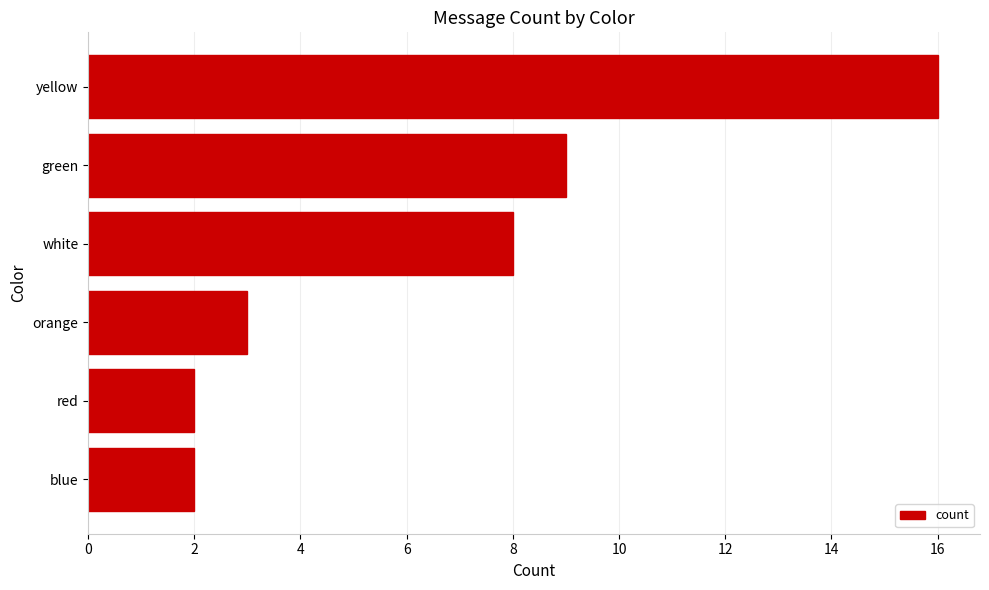

Between green and red, which is larger?

green